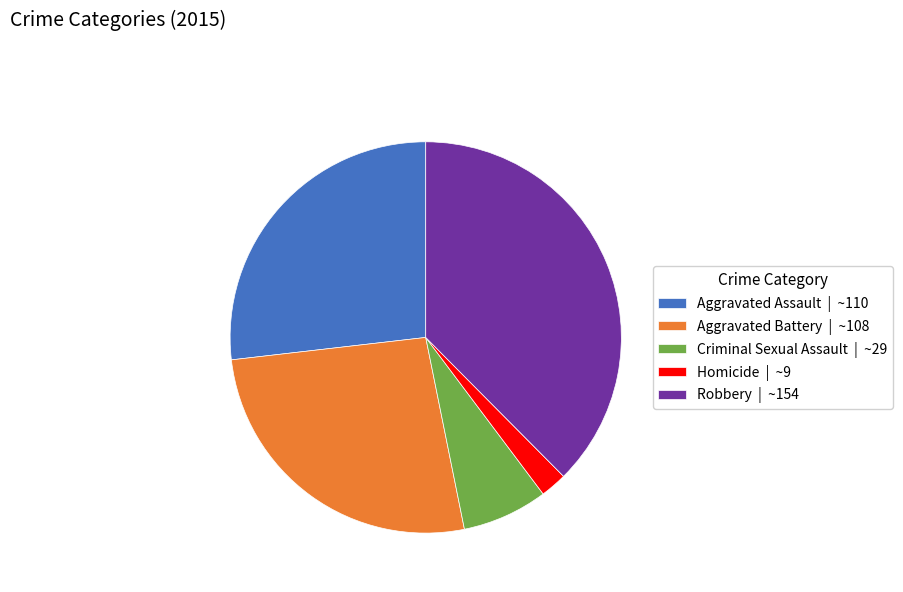

Is the sum of Homicide | ~9 and Aggravated Assault | ~110 greater than half?

No